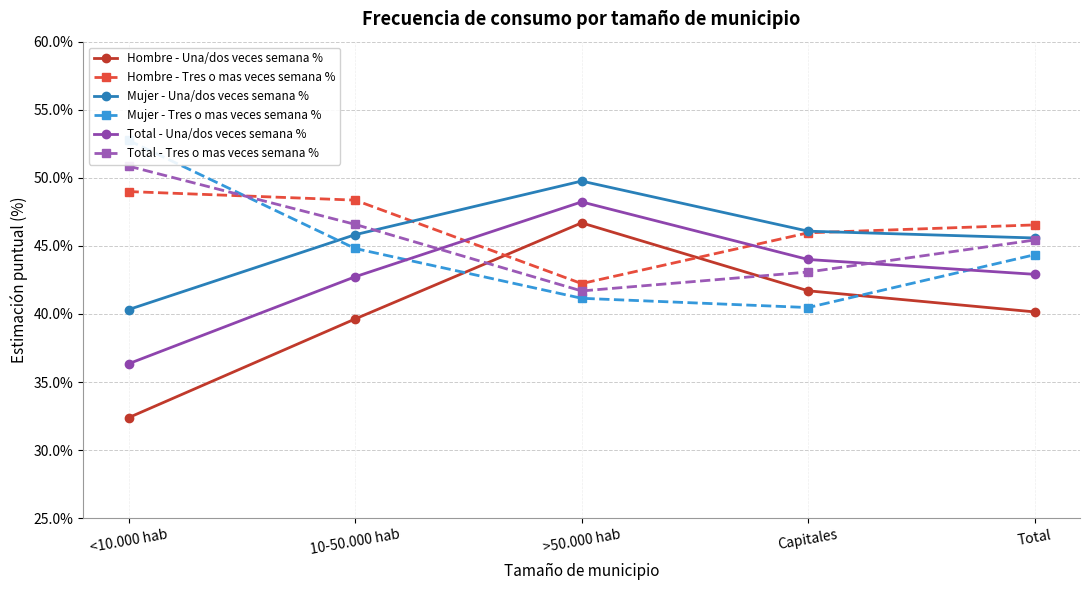

At which category is the sum across all series the highest?

>50.000 hab